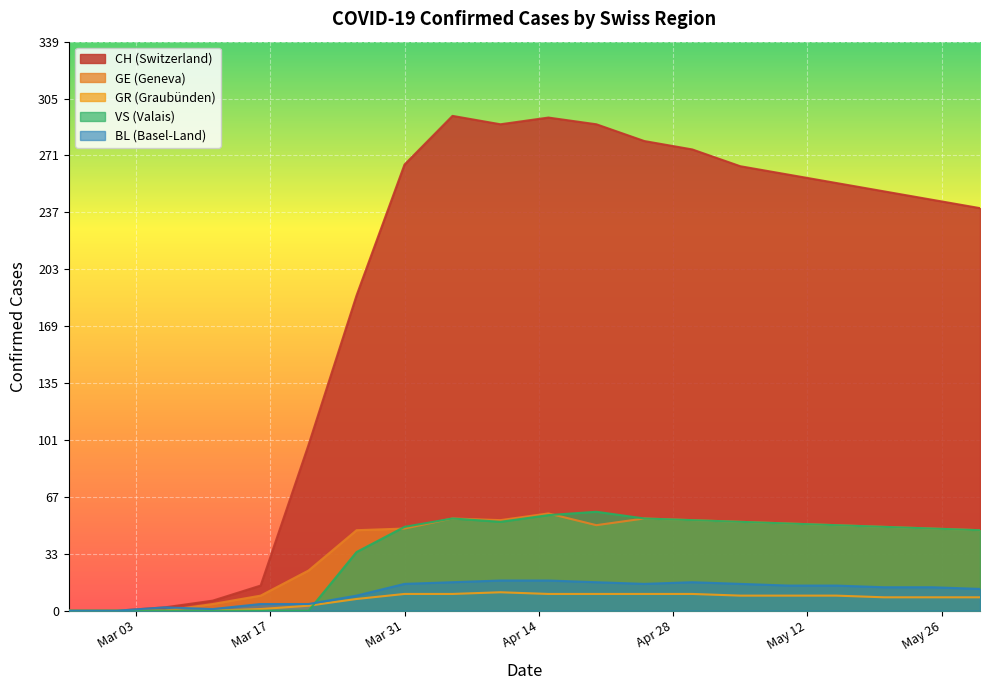

Which series has the largest total across all categories?

CH (Switzerland)